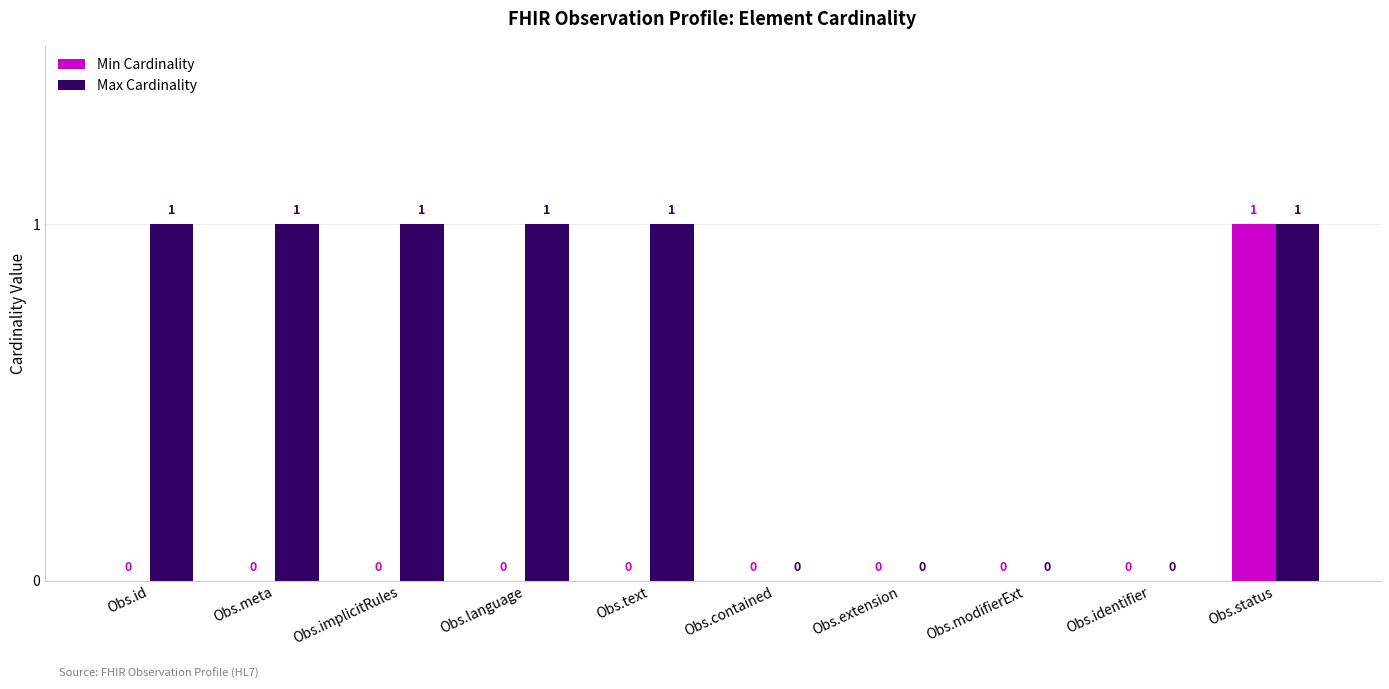

Which series has the largest total across all categories?

Max Cardinality